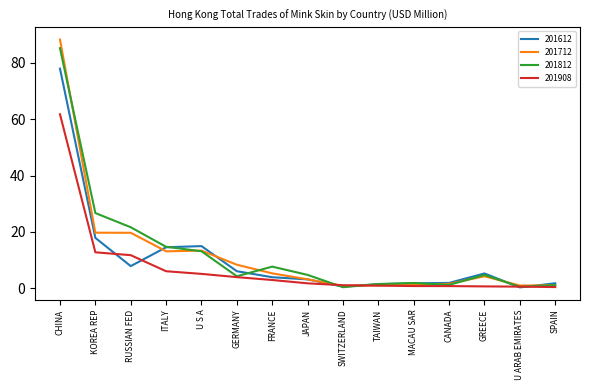

The value of 201812 at TAIWAN is 1.5. True or false?

True